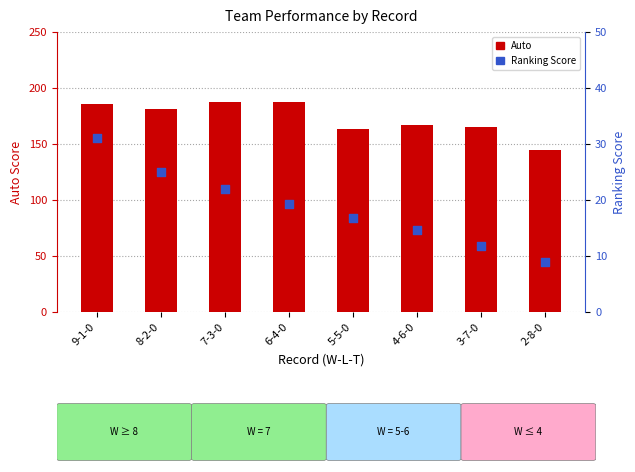

Which series contains the lowest Y value?

Ranking Score